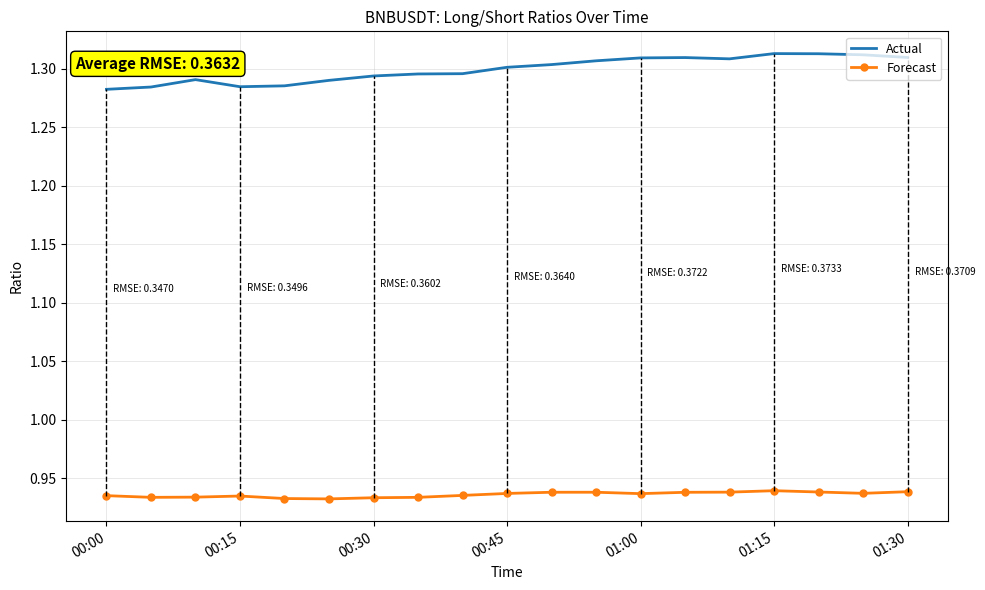

What is the sum of all Actual values?

24.7